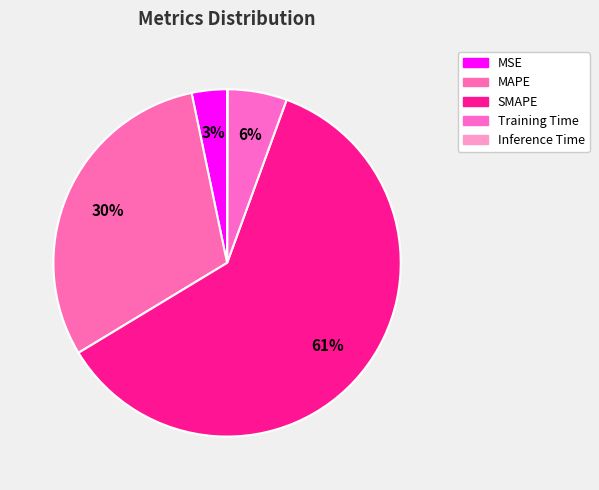

Is it true that Inference Time is 0% of the pie?

True